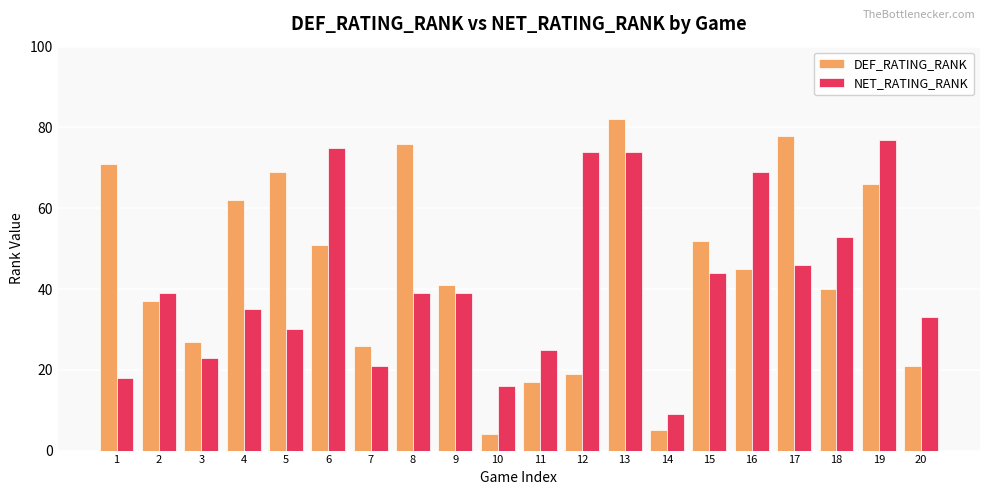

Which series has the largest range (max minus min)?

DEF_RATING_RANK